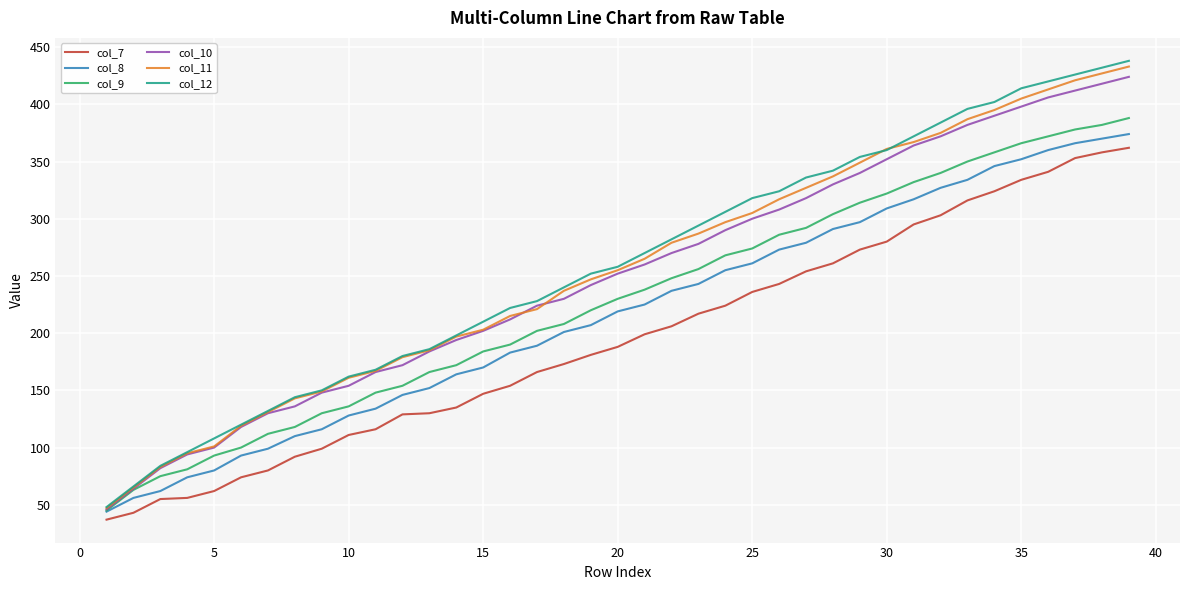

What is the lowest value of the col_12 series?

48